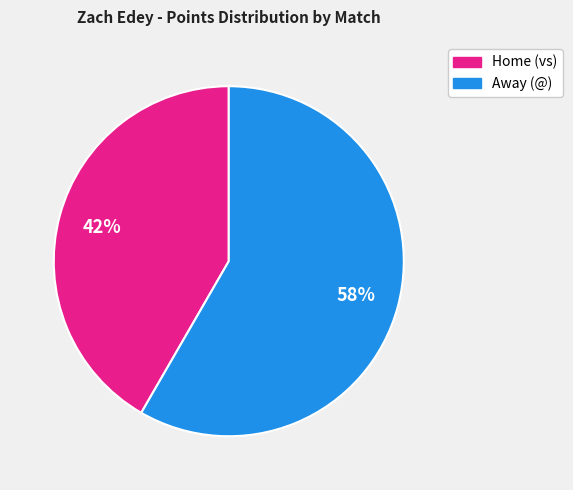

To the nearest percent, what is the average slice percentage?

50%